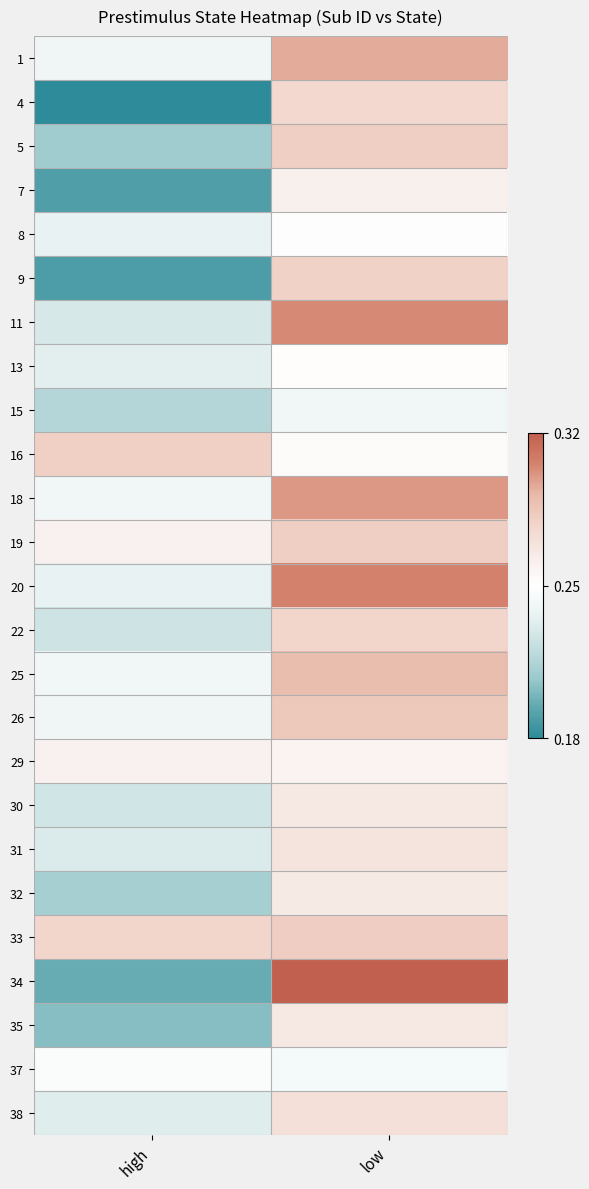

Reading left to right, extract all data points from this chart.

1: high=0.2	low=0.3
4: high=0.2	low=0.3
5: high=0.2	low=0.3
7: high=0.2	low=0.3
8: high=0.2	low=0.3
9: high=0.2	low=0.3
11: high=0.2	low=0.3
13: high=0.2	low=0.3
15: high=0.2	low=0.2
16: high=0.3	low=0.3
18: high=0.2	low=0.3
19: high=0.3	low=0.3
20: high=0.2	low=0.3
22: high=0.2	low=0.3
25: high=0.2	low=0.3
26: high=0.2	low=0.3
29: high=0.3	low=0.3
30: high=0.2	low=0.3
31: high=0.2	low=0.3
32: high=0.2	low=0.3
33: high=0.3	low=0.3
34: high=0.2	low=0.3
35: high=0.2	low=0.3
37: high=0.2	low=0.2
38: high=0.2	low=0.3